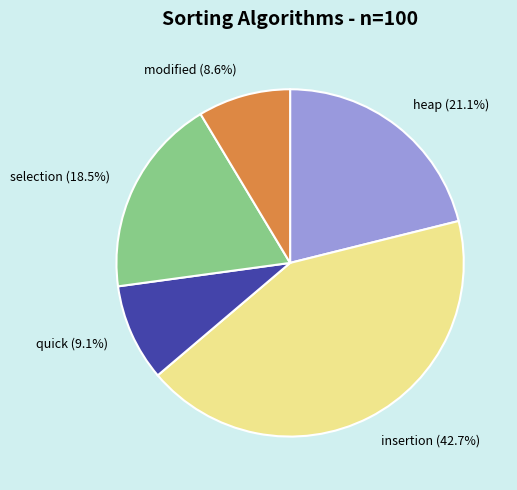

To the nearest percent, what is the difference between the largest and smallest slice percentages?

34%